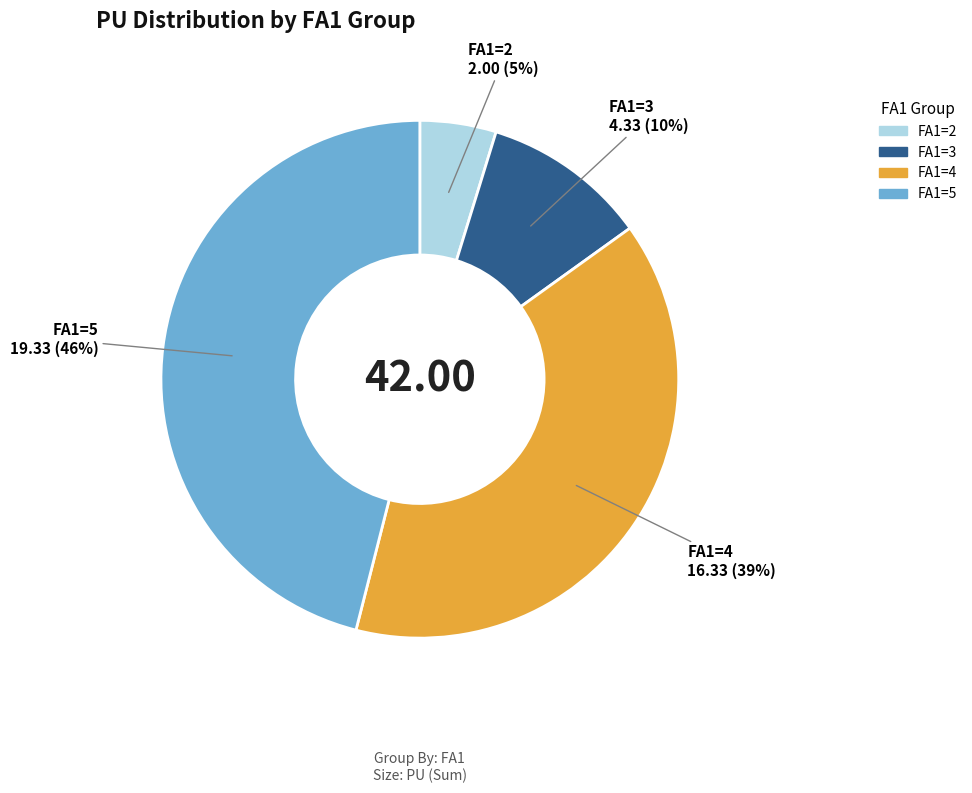

Is there a majority slice in this chart?

No